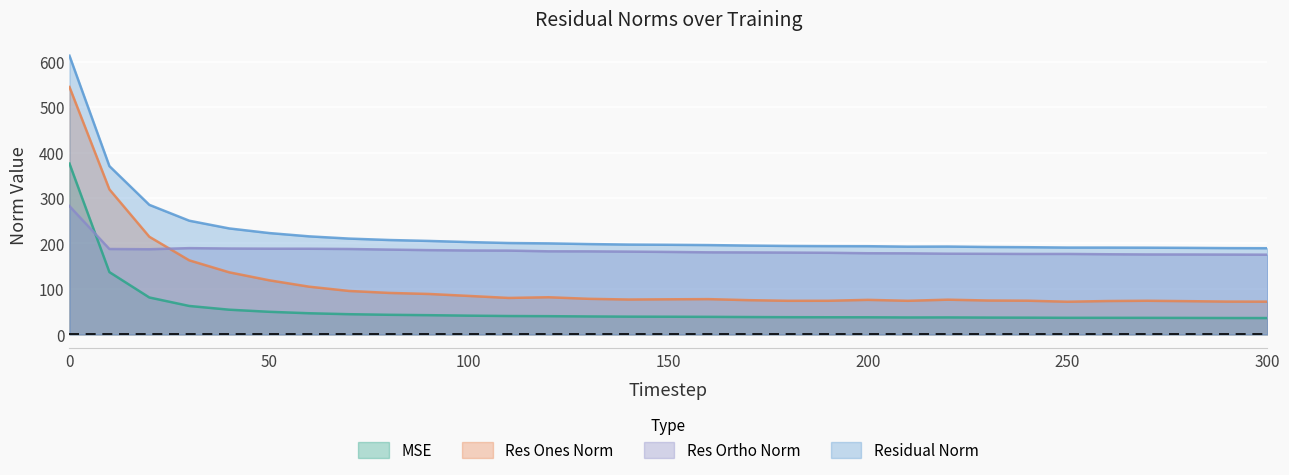

What is the difference between the maximum and second lowest values in the residual_norm series?

423.1